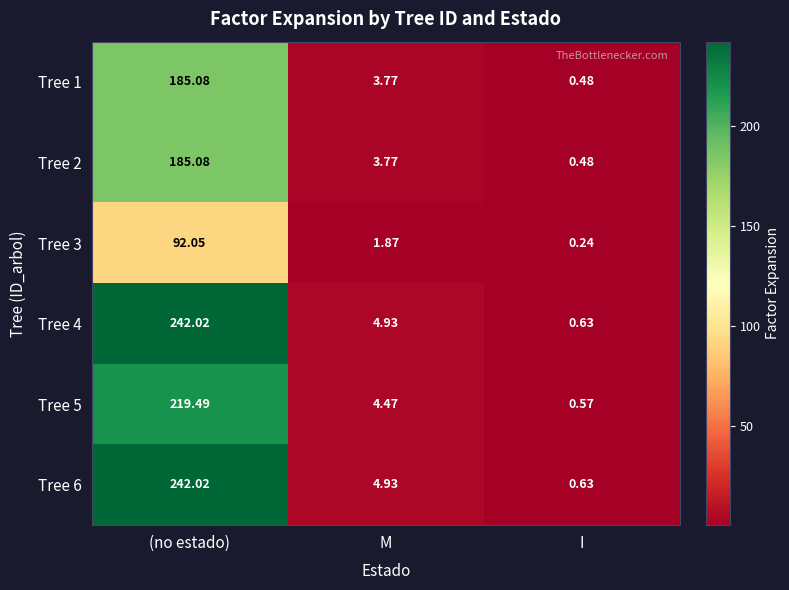

At which label does Tree 5 reach its peak?

(no estado)